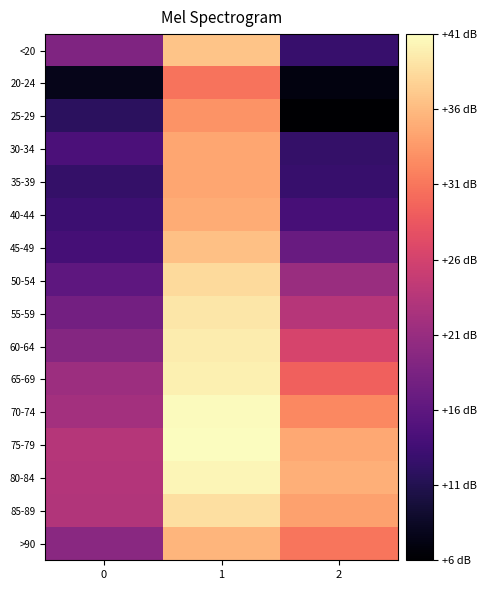

Which label corresponds to the largest value in the chart?

1